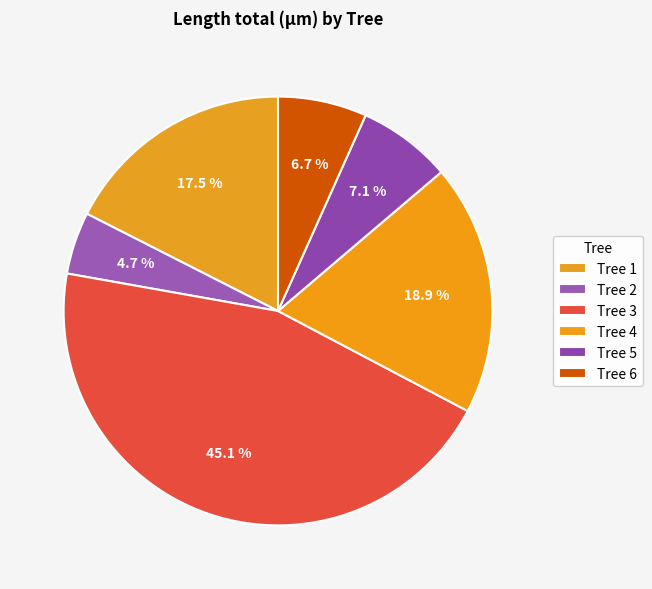

How many slices are in this pie chart?

6